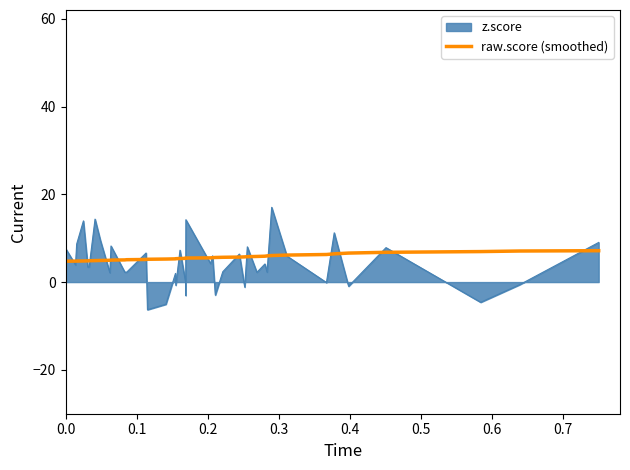

Which series has the widest spread of values?

z.score